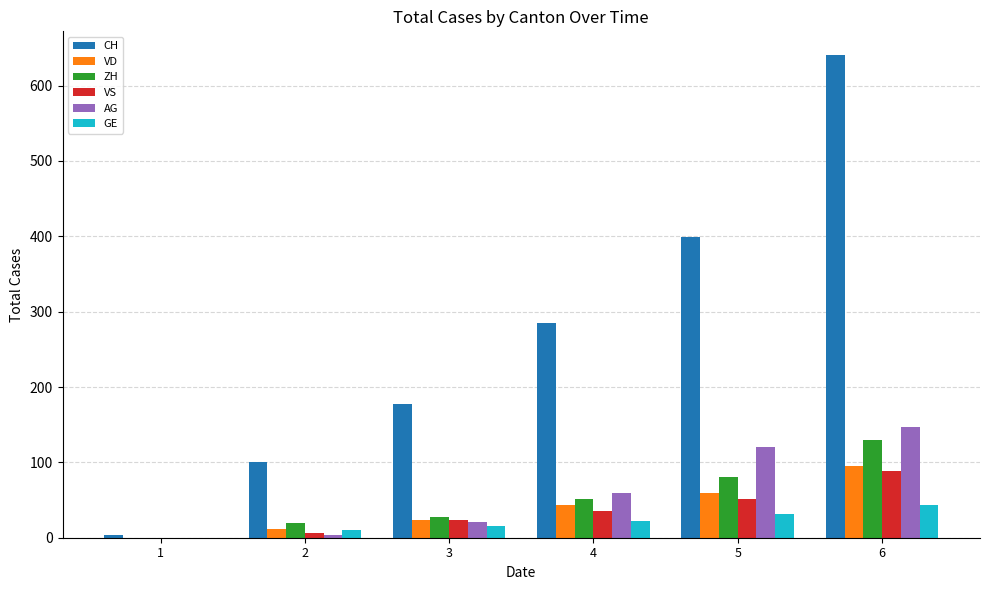

Between 1 and 6, which series saw the biggest shift?

CH